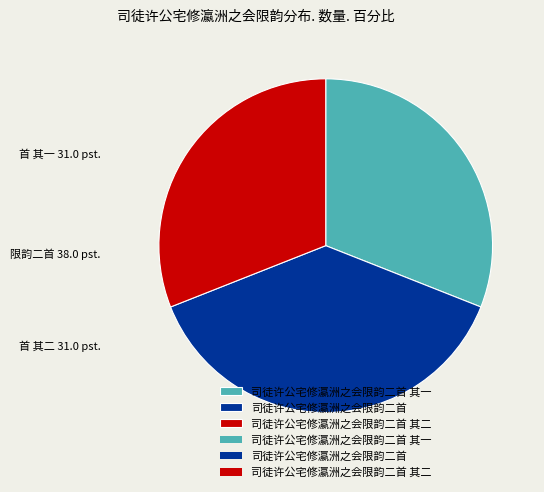

Count the number of slices in the pie.

3